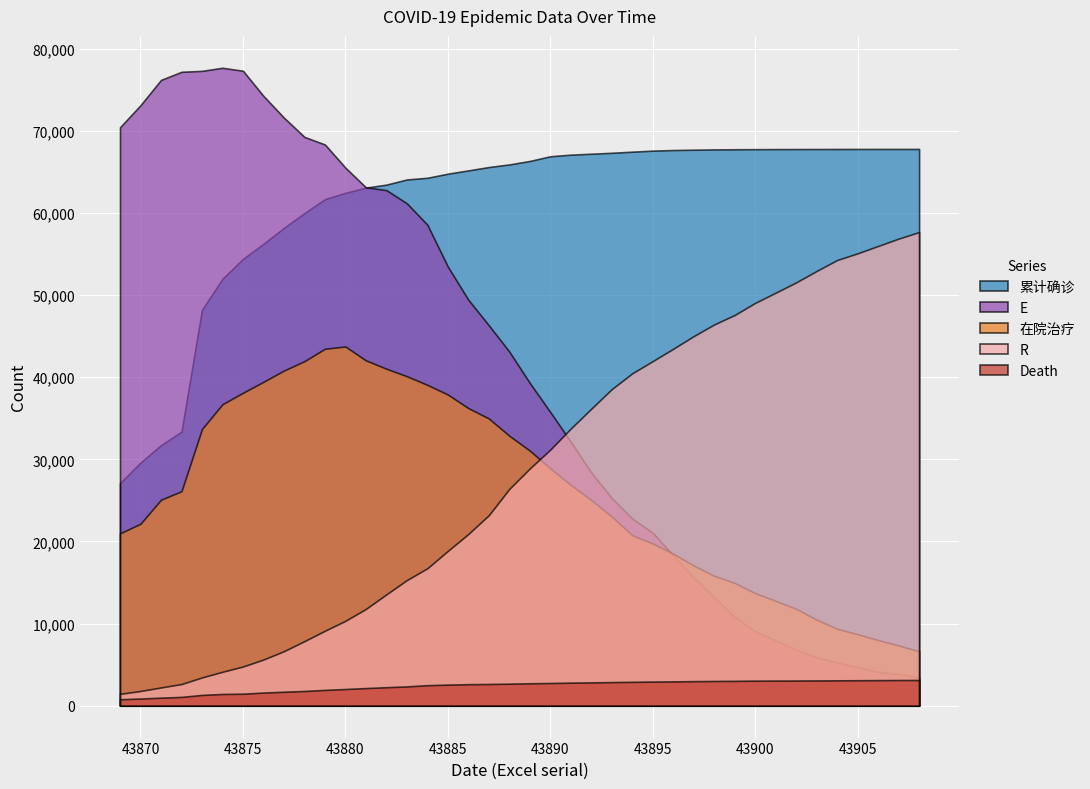

At which category is the sum across all series the highest?

43879